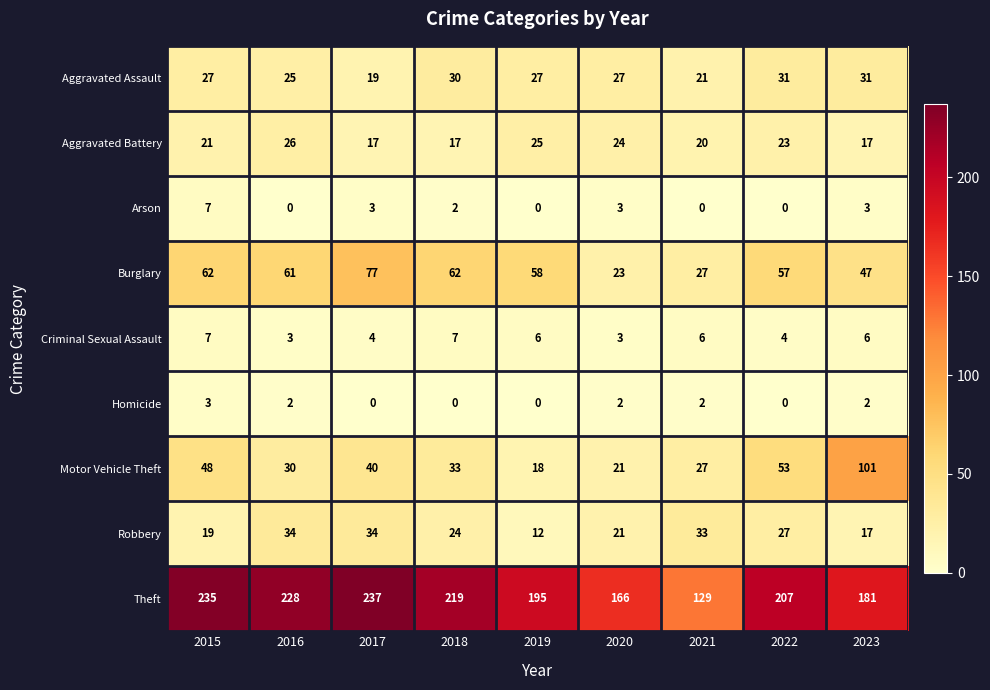

How many data points does each series have?

9